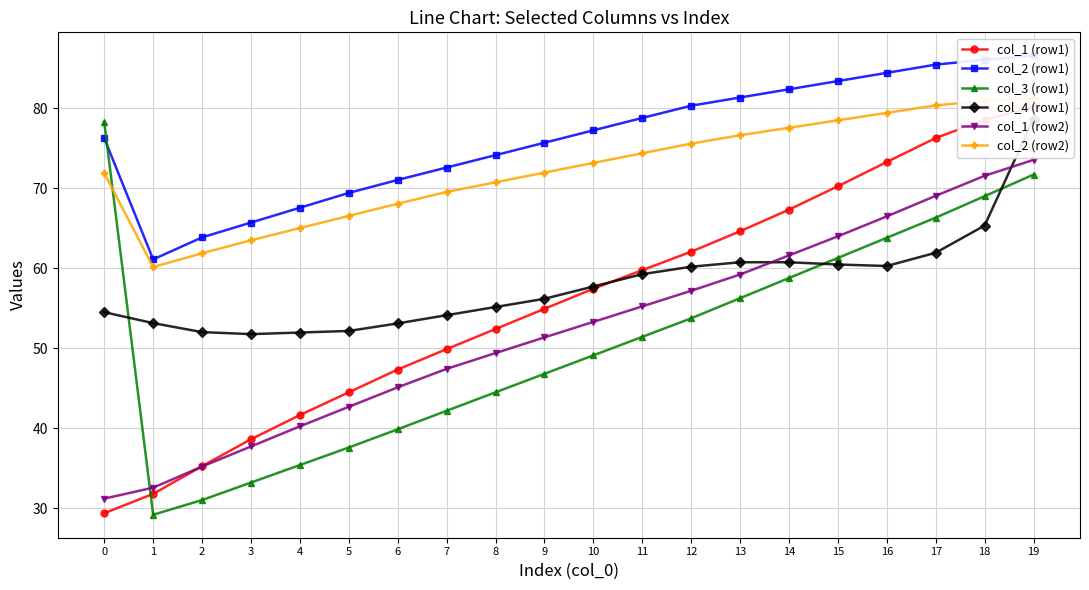

At which category does col_2 (row2) reach its first local valley?

1